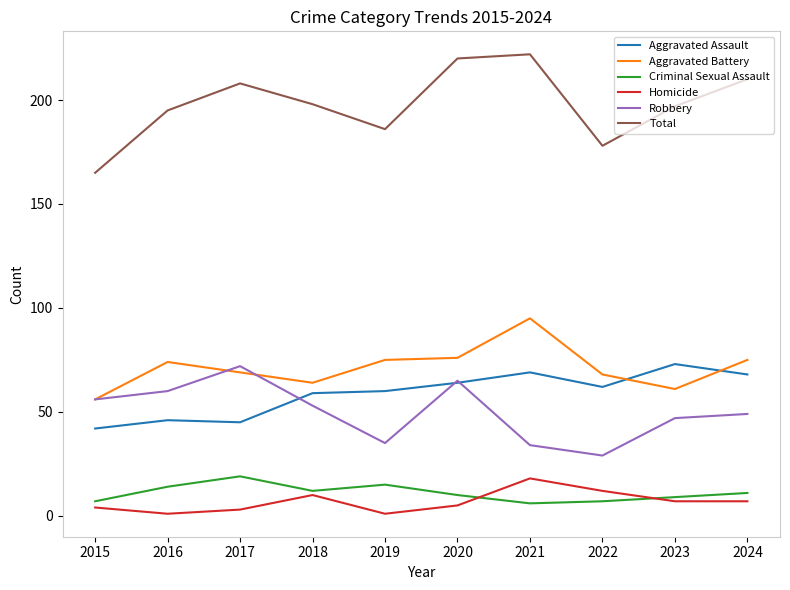

Does the chart display data point markers on the line(s)?

No